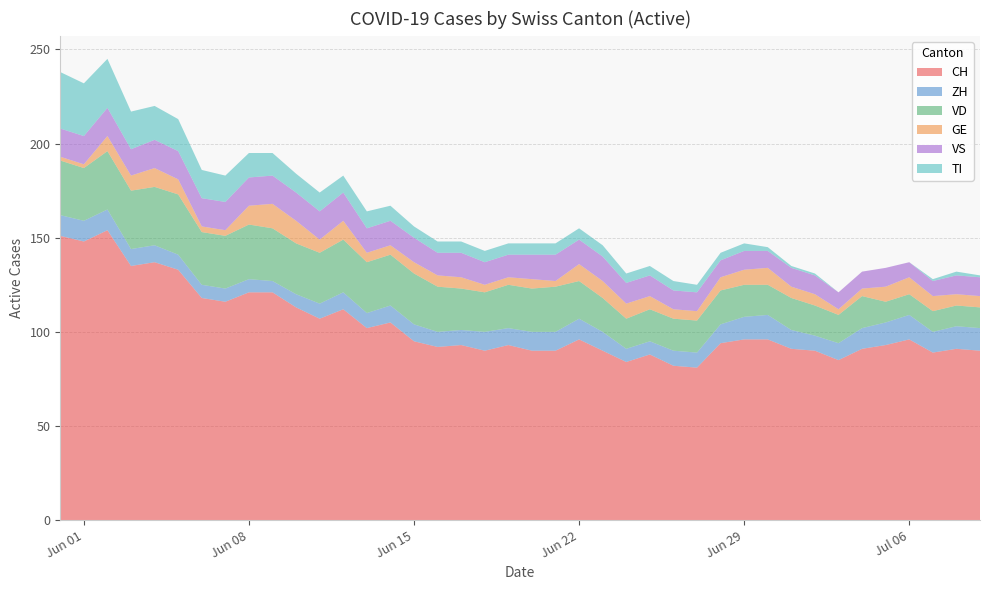

Reading right to left, what are all the values shown in this chart?

CH: 90	91	89	96	93	91	85	90	91	96	96	94	81	82	88	84	90	96	90	90	93	90	93	92	95	105	102	112	107	113	121	121	116	118	133	137	135	154	148	151
ZH: 12	12	11	13	12	11	9	8	10	13	12	10	8	8	7	7	10	11	10	10	9	10	8	8	9	9	8	9	8	7	6	7	7	7	8	9	9	11	11	11
VD: 11	11	11	11	11	17	15	16	17	16	17	18	17	17	17	16	18	20	24	23	23	21	22	24	27	27	27	28	27	27	28	29	28	28	32	31	31	31	28	29
GE: 6	6	8	9	8	4	3	6	6	9	8	7	5	5	7	8	9	9	3	5	4	4	6	6	6	5	5	10	7	12	13	10	3	3	8	10	8	8	2	2
VS: 10	10	8	8	10	9	9	10	10	9	10	9	10	10	11	11	13	13	14	13	12	12	13	12	13	13	13	15	15	15	15	15	15	15	15	15	14	15	15	15
TI: 1	2	1	0	0	0	0	1	1	2	4	4	4	5	5	5	6	6	6	6	6	6	6	6	6	8	9	9	10	10	12	13	14	15	17	18	20	26	28	30